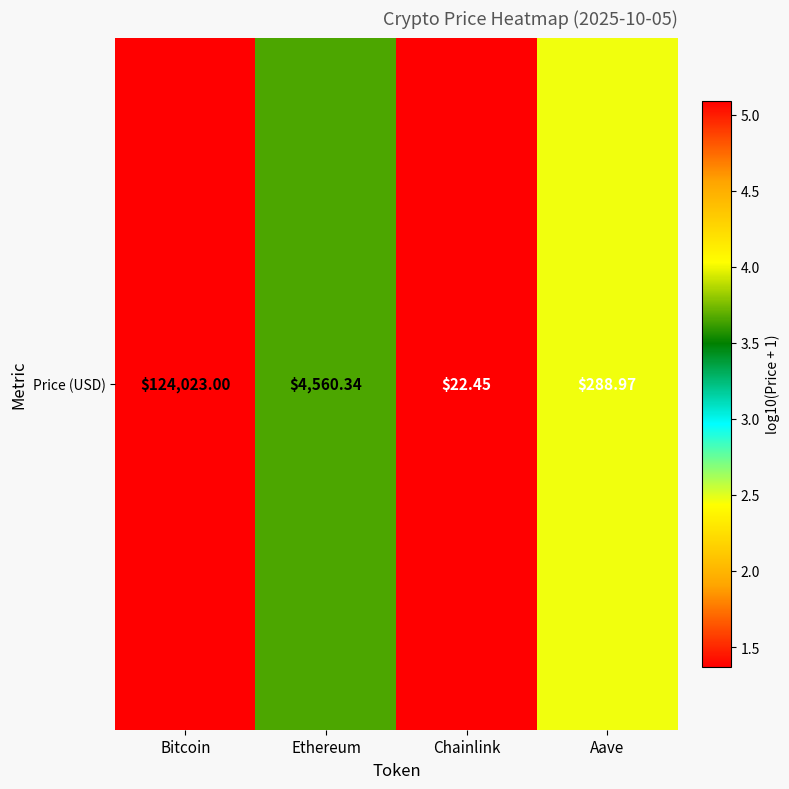

List the labels in order of value, largest first.

Bitcoin, Ethereum, Aave, Chainlink